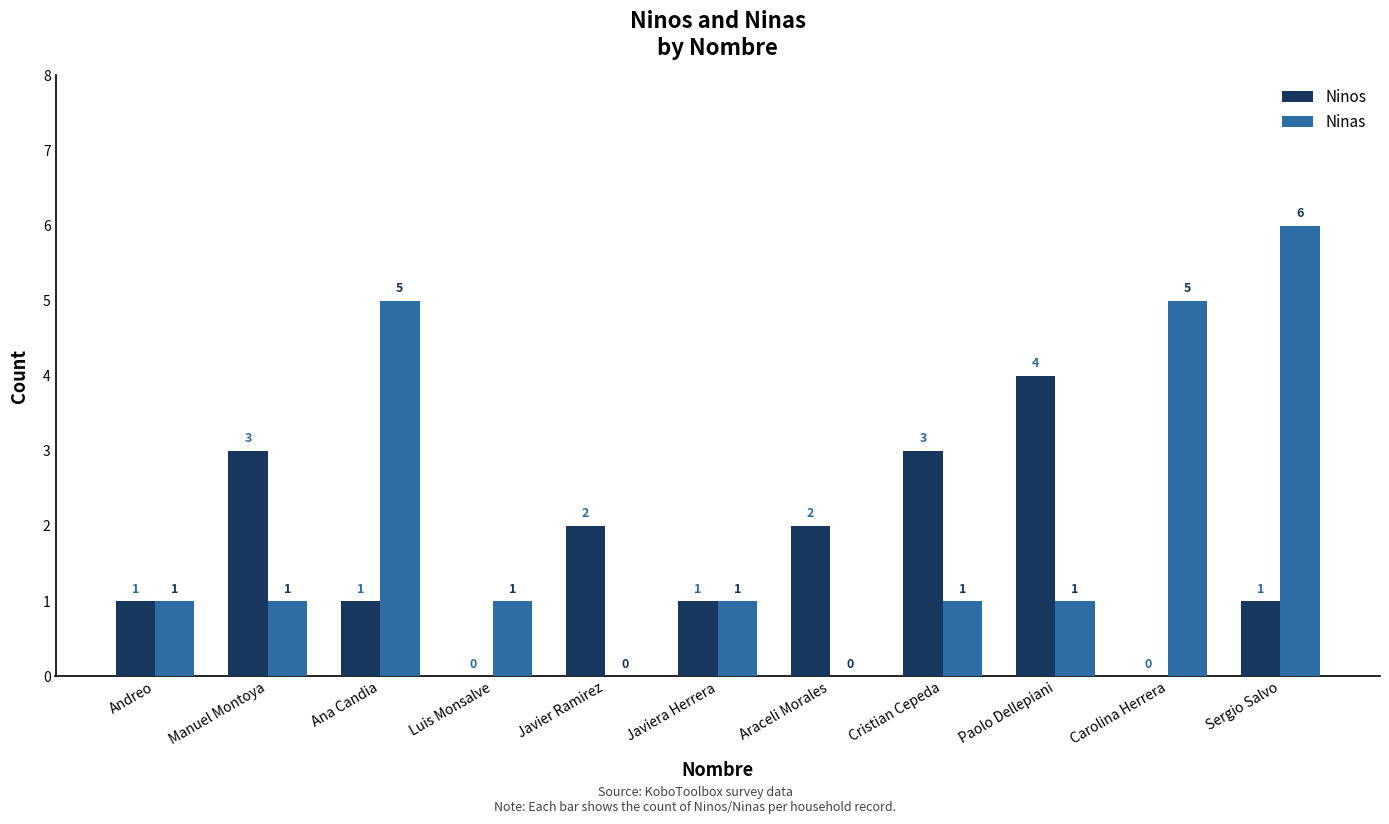

How many data points does each series have?

11